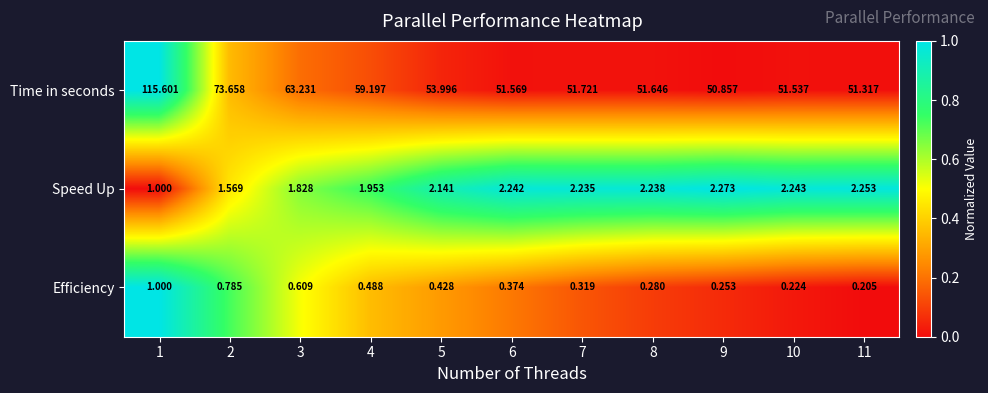

What is the total value across all series at 5?

56.6